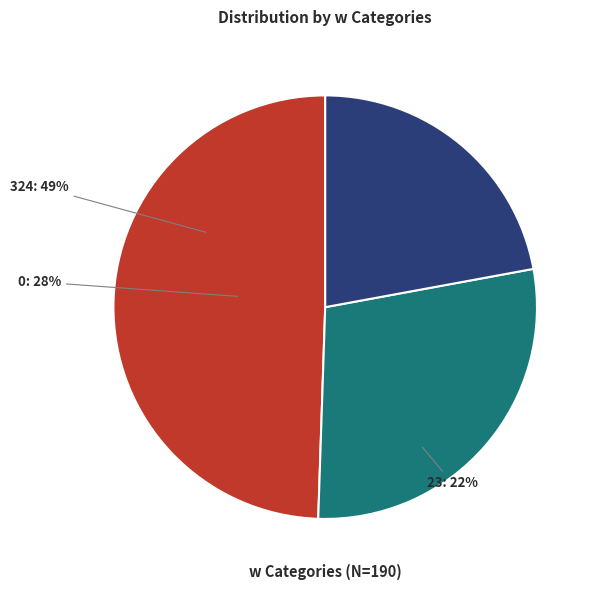

Approximately how many times larger is the value at 23 compared to 324?

0.4